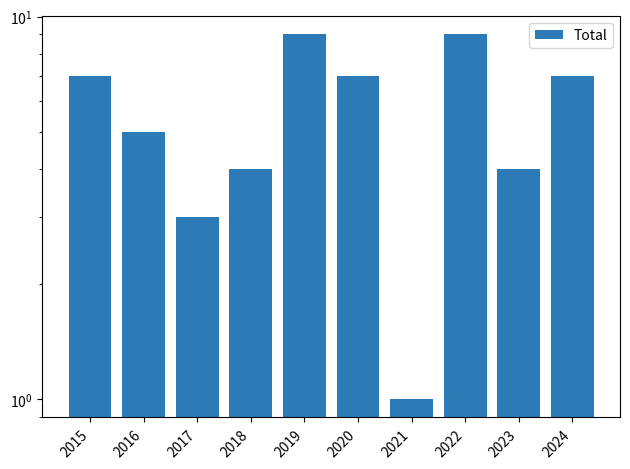

Where is the data nearest to the value 5?

2016